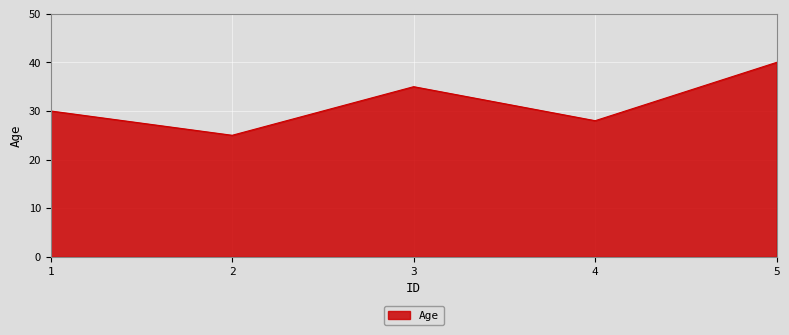

Where is the data nearest to the value 32?

1